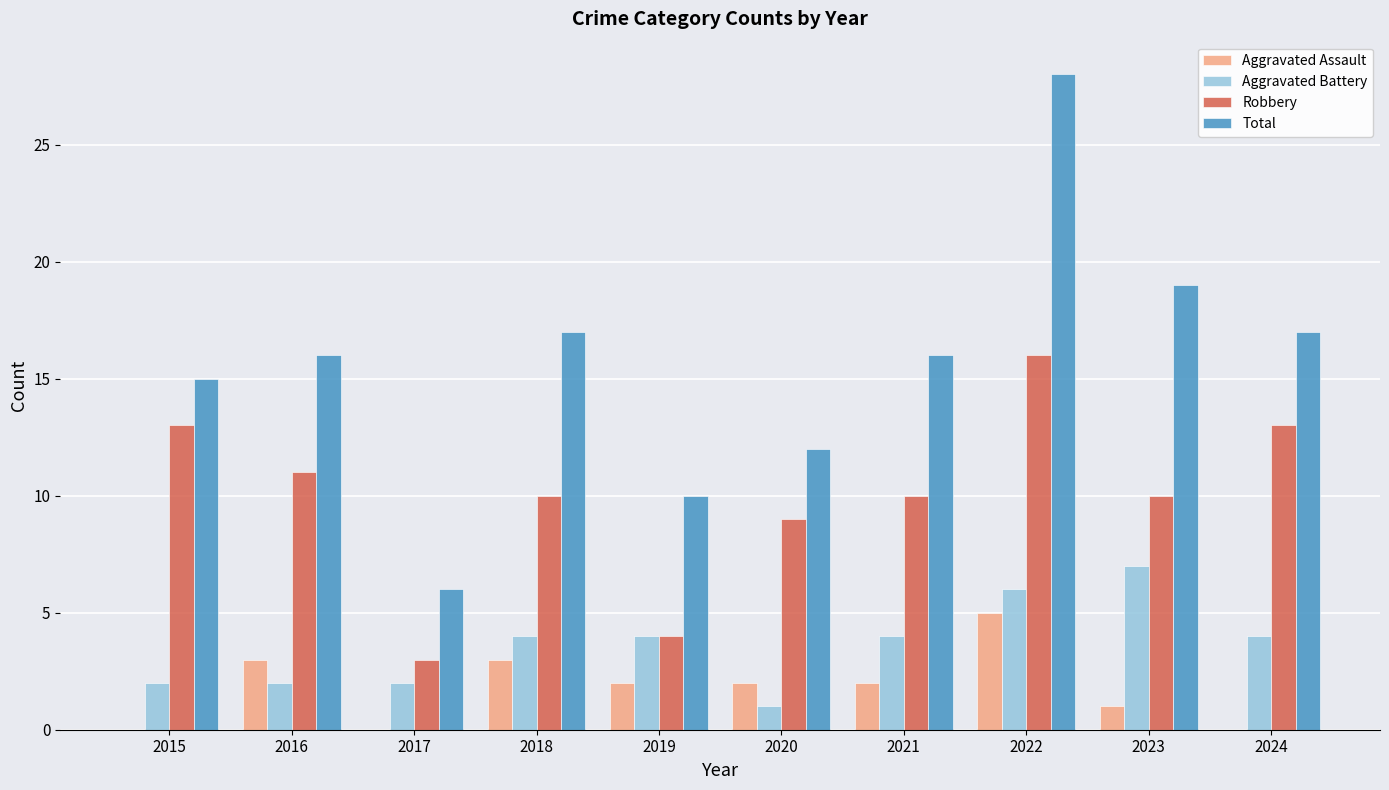

Are the bars horizontal?

No